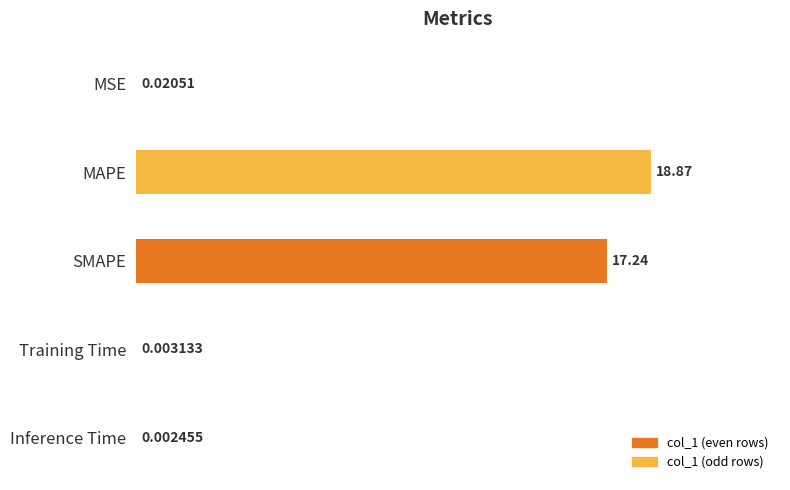

Which category has the highest value across all series?

MAPE